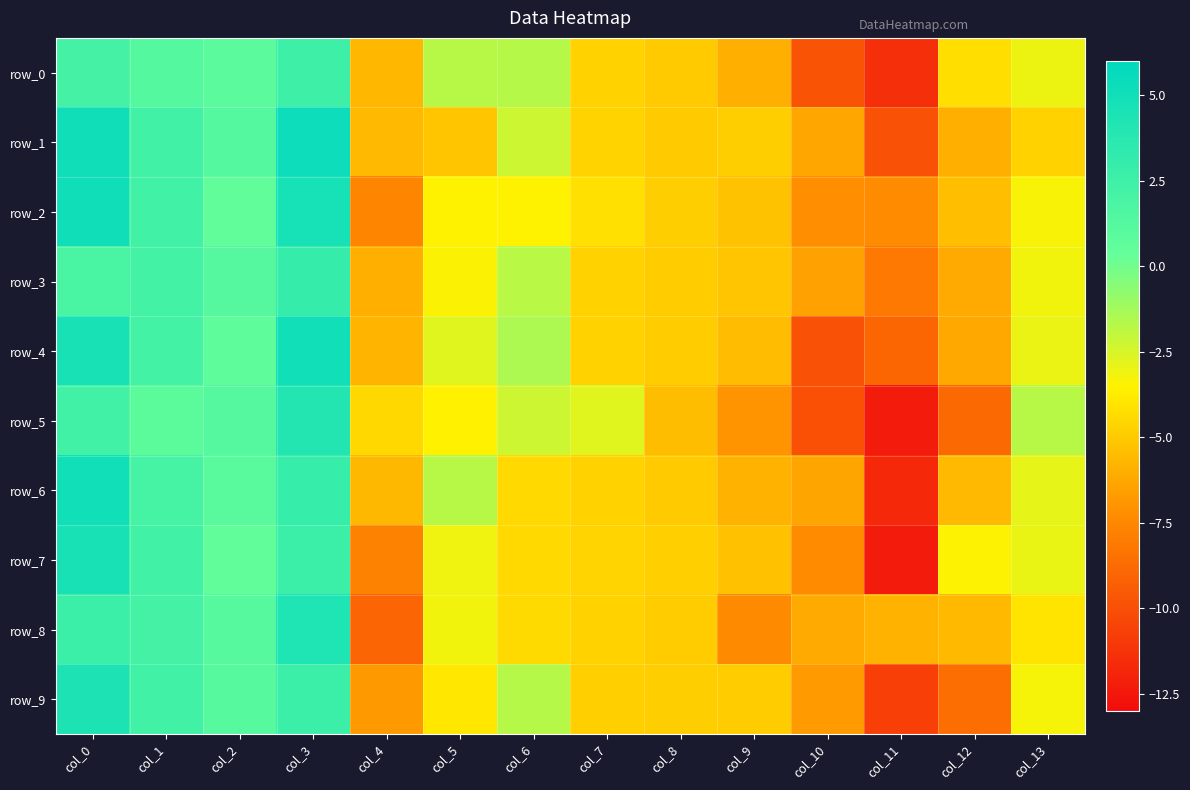

At which label does row_3 reach its peak?

col_3